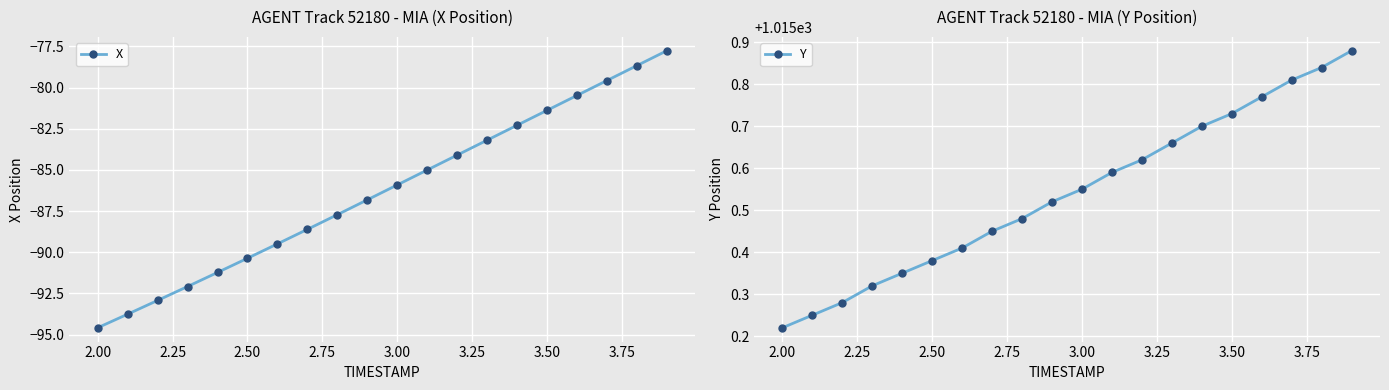

True or false: X has more than 0 interior local peaks.

False